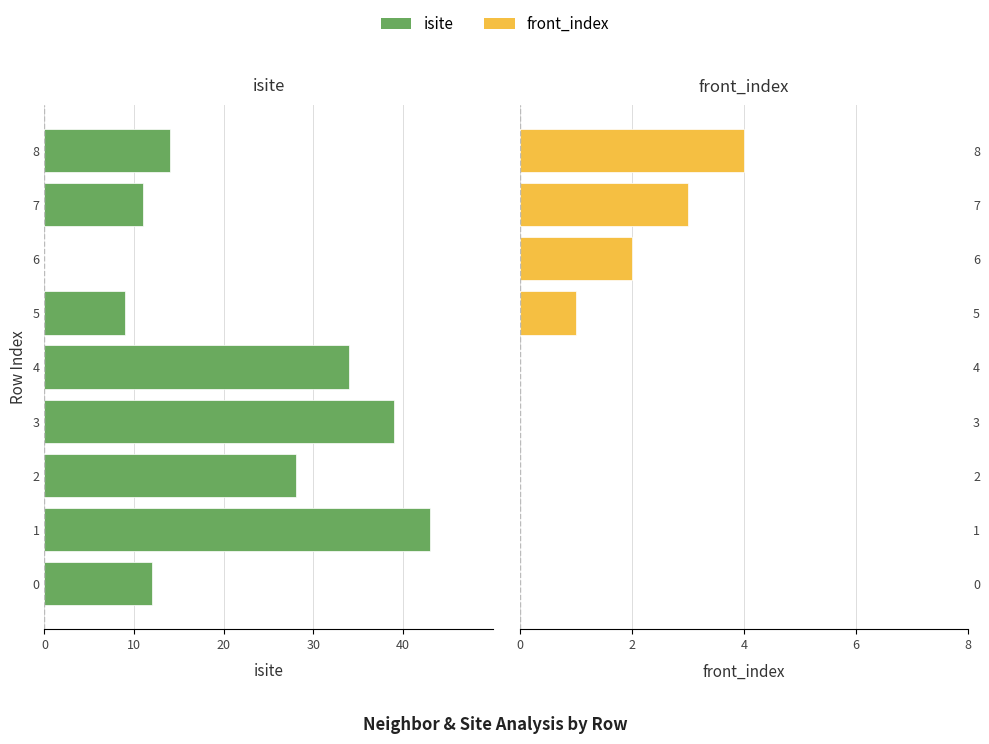

What are all the series names shown in the legend?

isite, front_index